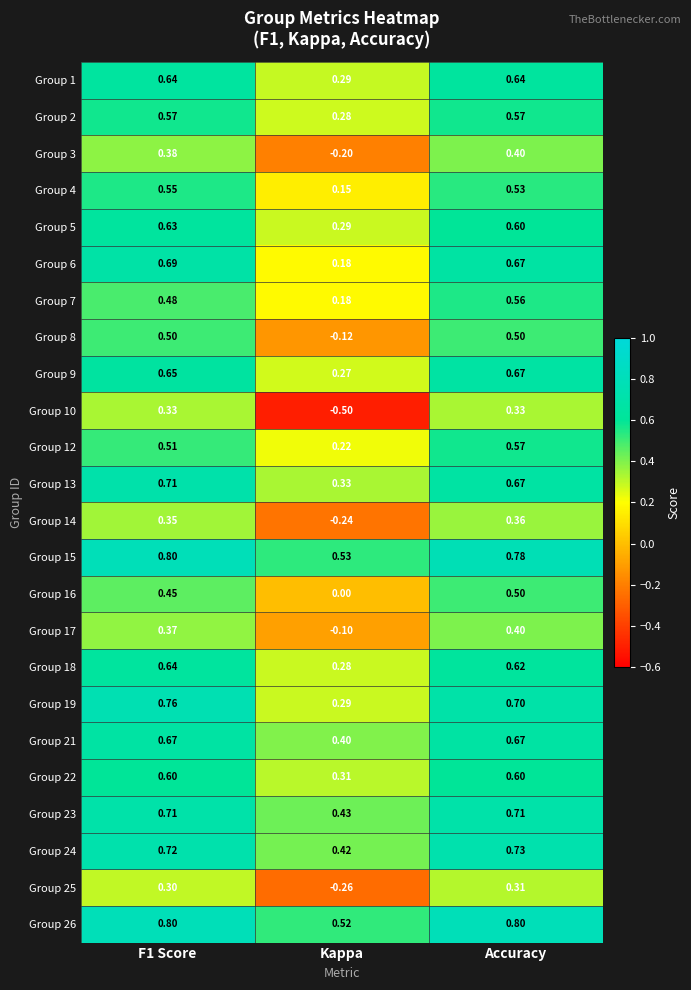

Which category has the lowest value in the Group 2 series?

Kappa